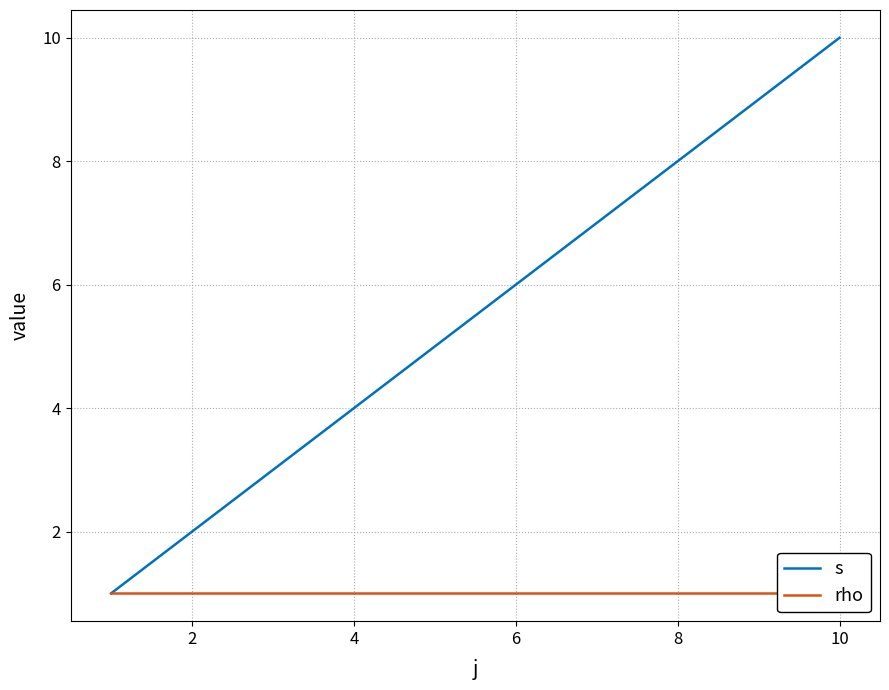

True or false: s and rho intersect in this chart.

False